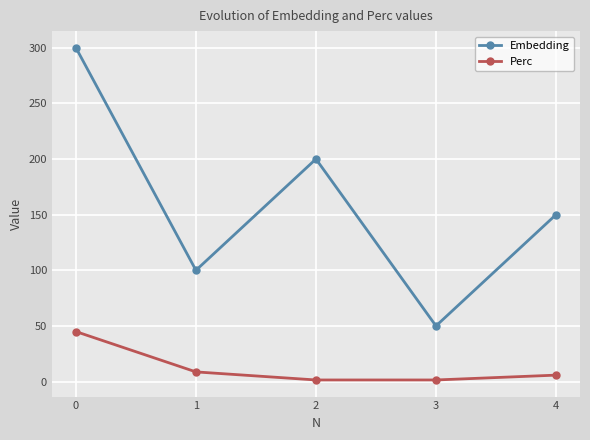

How many lines are shown in the chart?

2